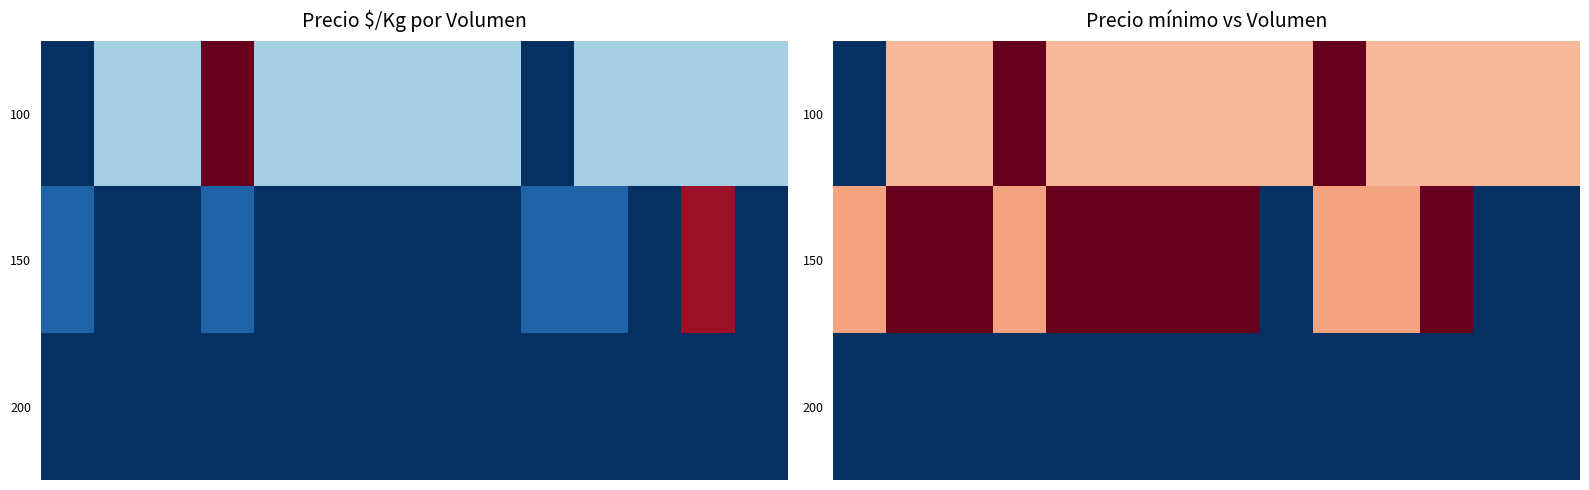

What is the spread (max minus min) of values at 3?

500.0